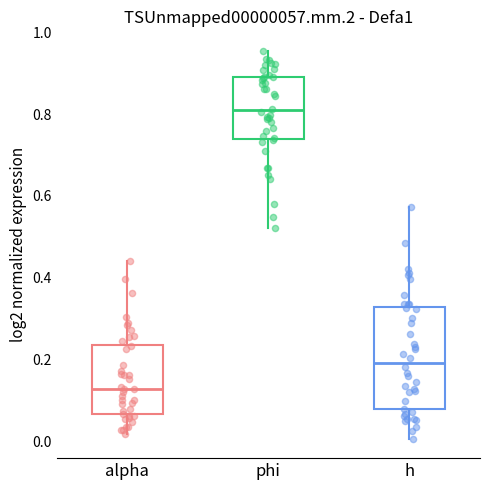

Reading left to right, read every box against the y-axis: the position of its median line, the range the box covers, and the ends of its whiskers. The values are not printed on the chart, so give them approximately, as read against the axis.

alpha: median 0.12, box 0.06 to 0.24, whiskers 0.02 to 0.44
phi: median 0.80, box 0.74 to 0.90, whiskers 0.52 to 0.96
h: median 0.20, box 0.08 to 0.32, whiskers 0.00 to 0.58